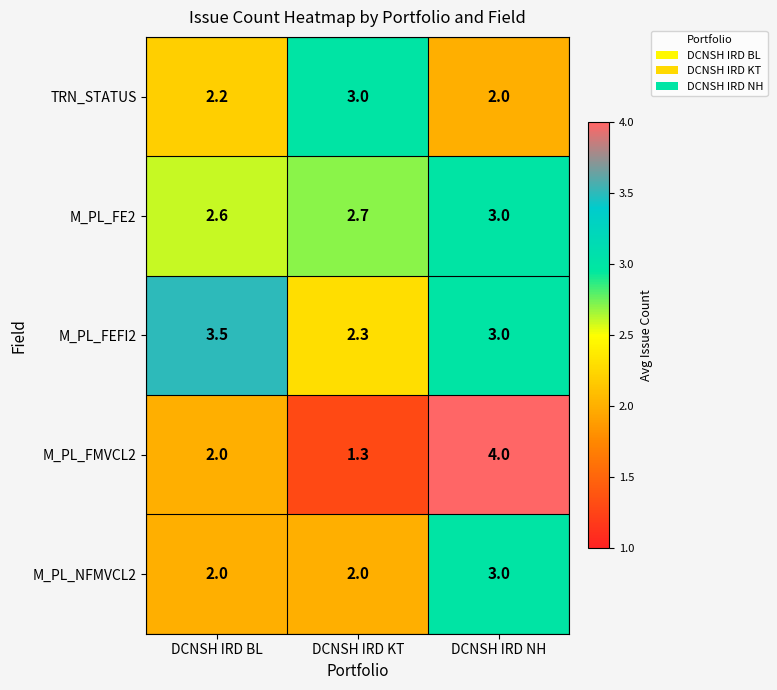

What is the total value across all series at DCNSH IRD BL?

12.3